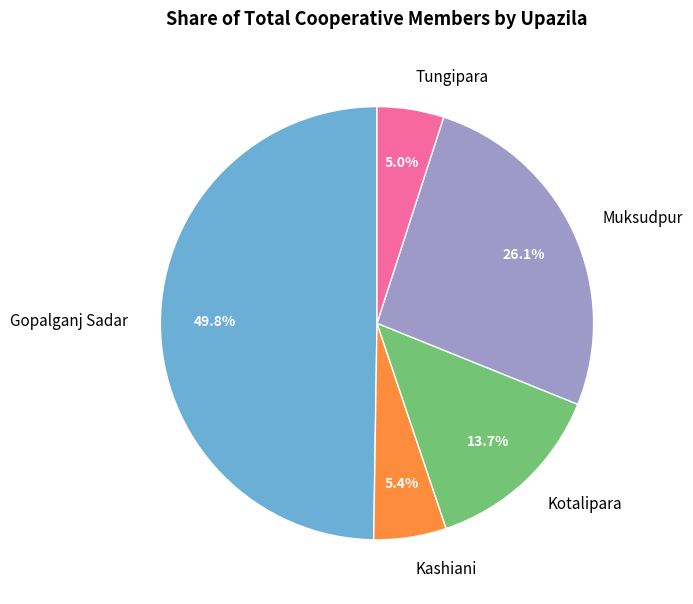

What percentage is the Gopalganj Sadar slice, to the nearest percent?

50%